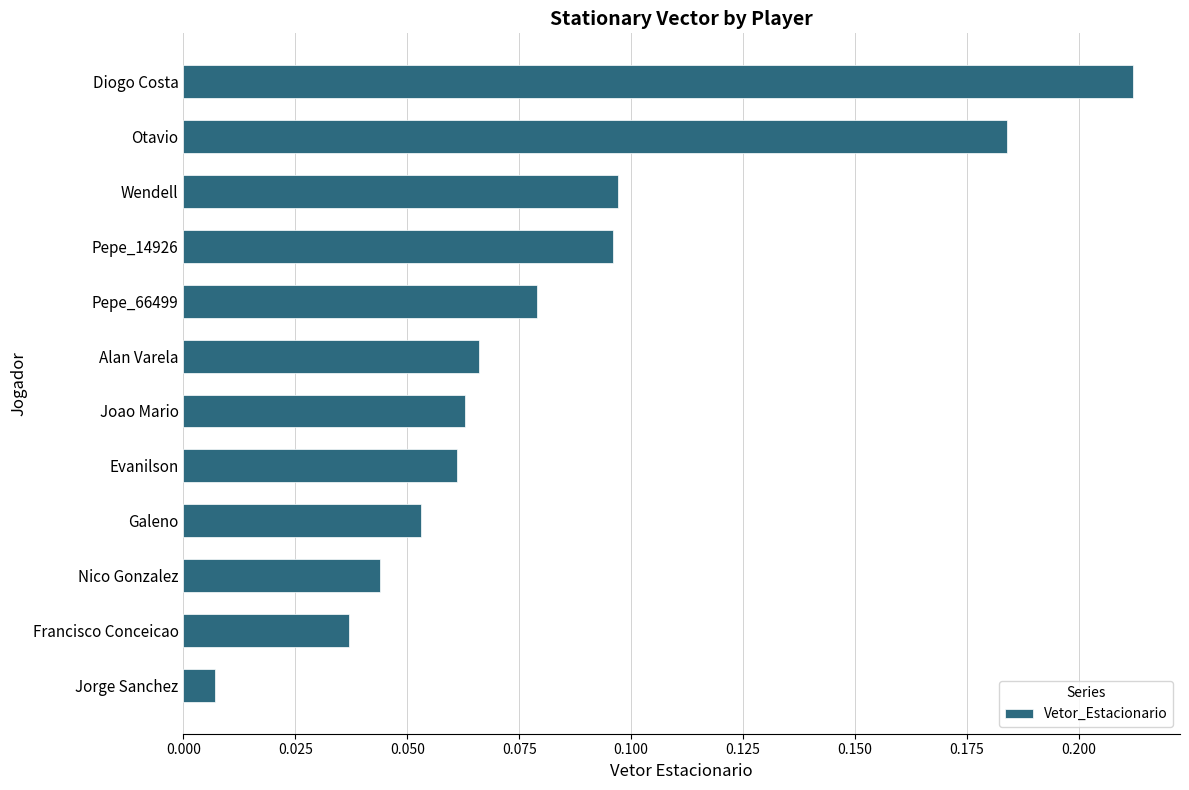

What position from the bottom is Galeno?

4